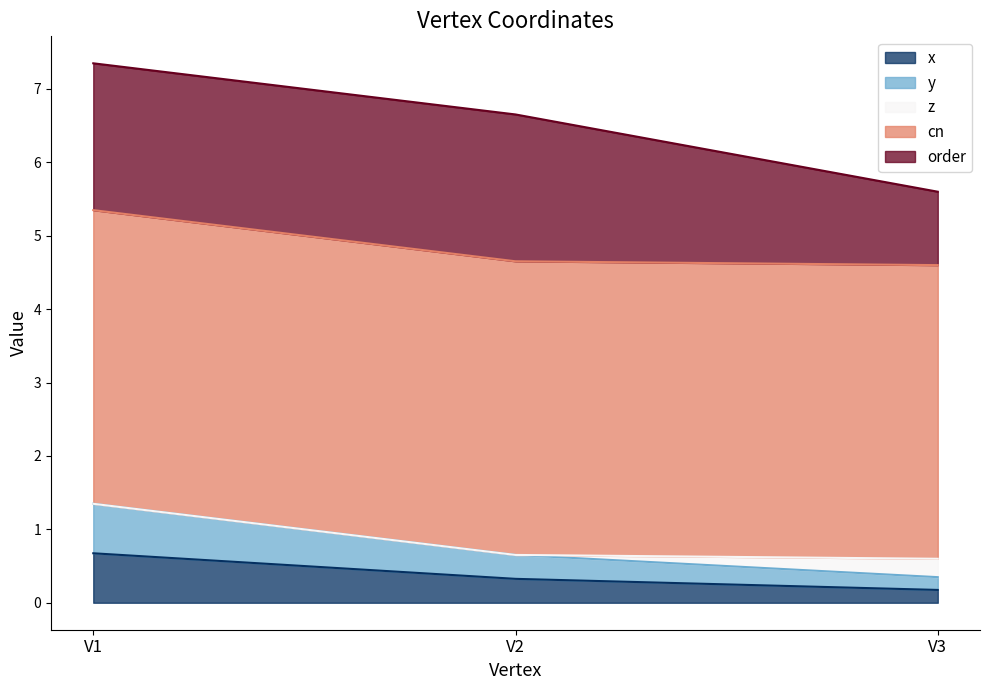

How many data points does each series have?

3